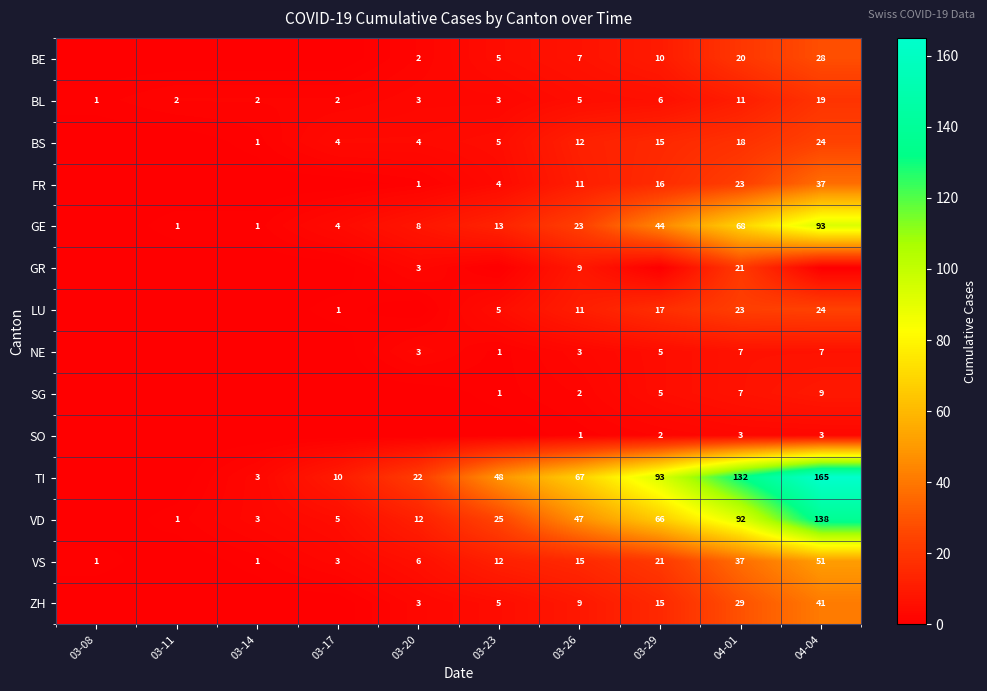

At how many categories does at least one series exceed 60?

4